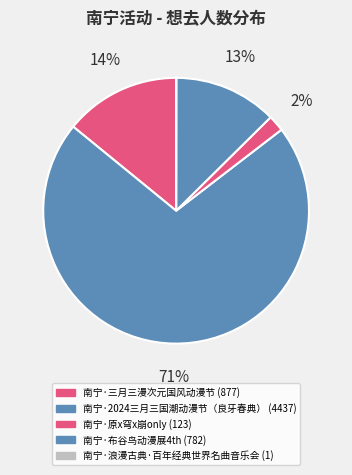

To the nearest percent, what portion does 南宁·布谷鸟动漫展4th represent?

13%